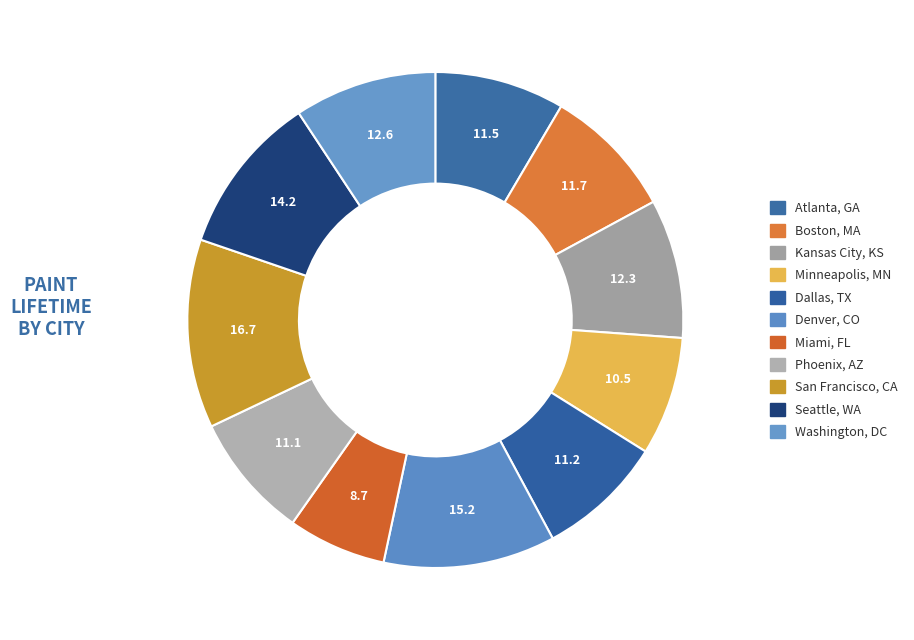

What percentage is the Washington, DC slice, to the nearest percent?

9%